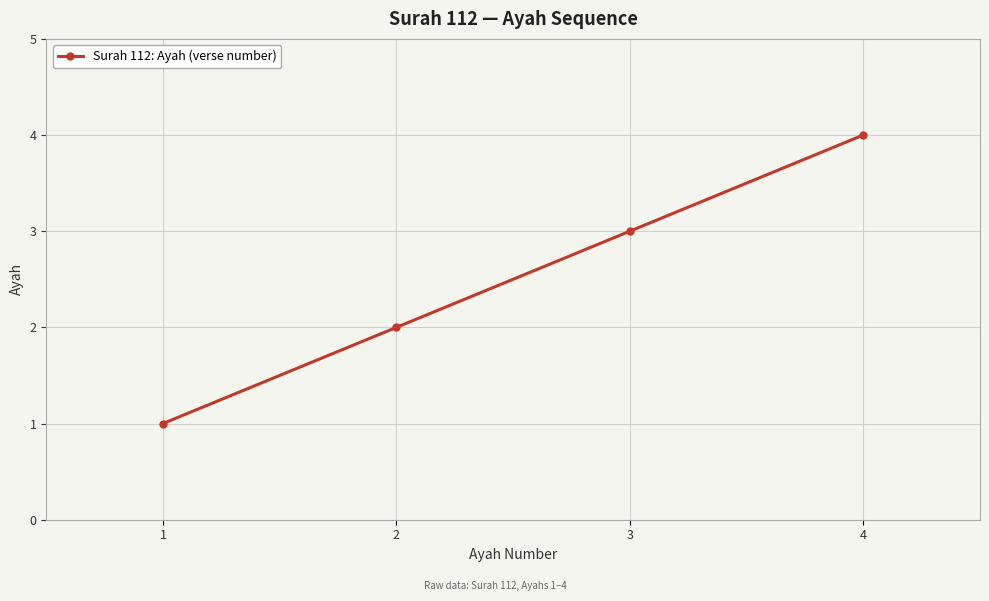

Reading left to right, transcribe all the data shown in this chart.

1=1	2=2	3=3	4=4